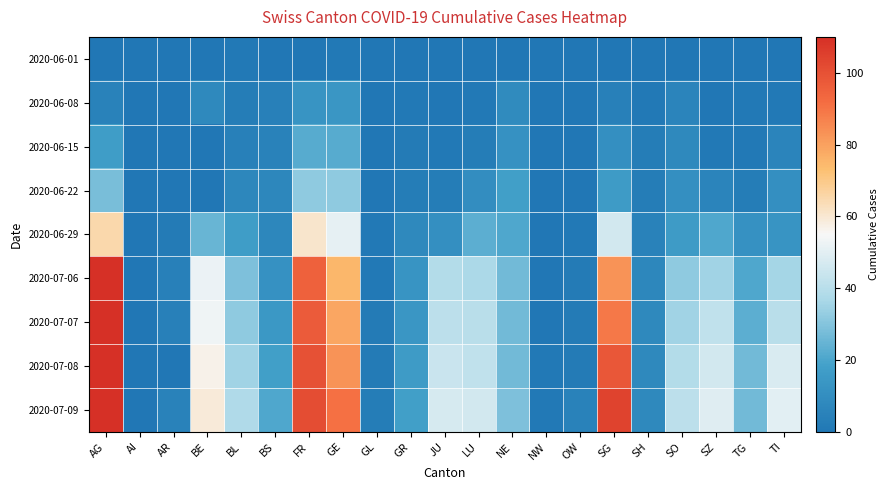

Which series has the largest total across all categories?

2020-07-09